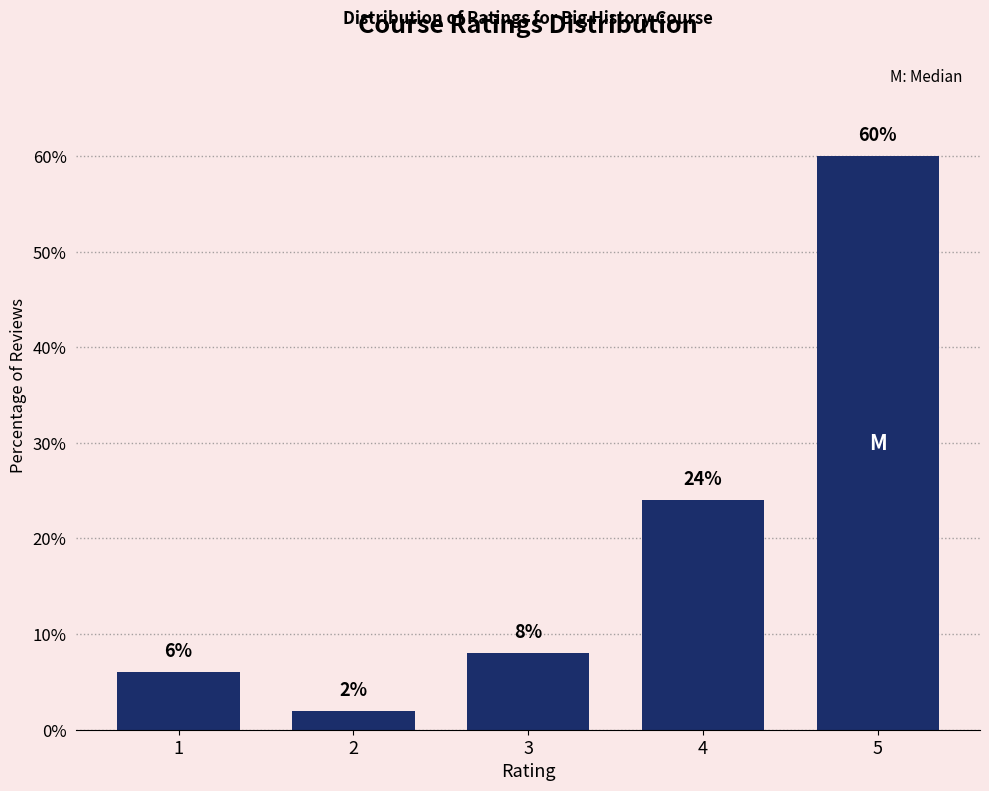

Reading left to right, list all the values displayed in this chart.

1=6	2=2	3=8	4=24	5=60